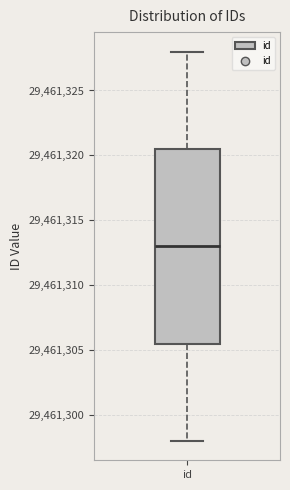

Transcribe this box plot: give where the median line is, the range the box spans, and where the two whiskers end, as read against the y-axis. The values are not printed on the chart, so give them approximately, as read against the axis.

median 29461313.0, box 29461305.5 to 29461320.5, whiskers 29461298.0 to 29461328.0